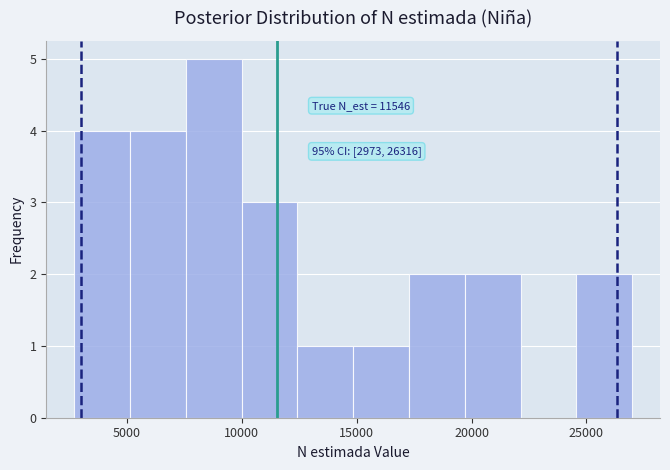

Over which range of the x-axis is the bar tallest?

7500 to 10000